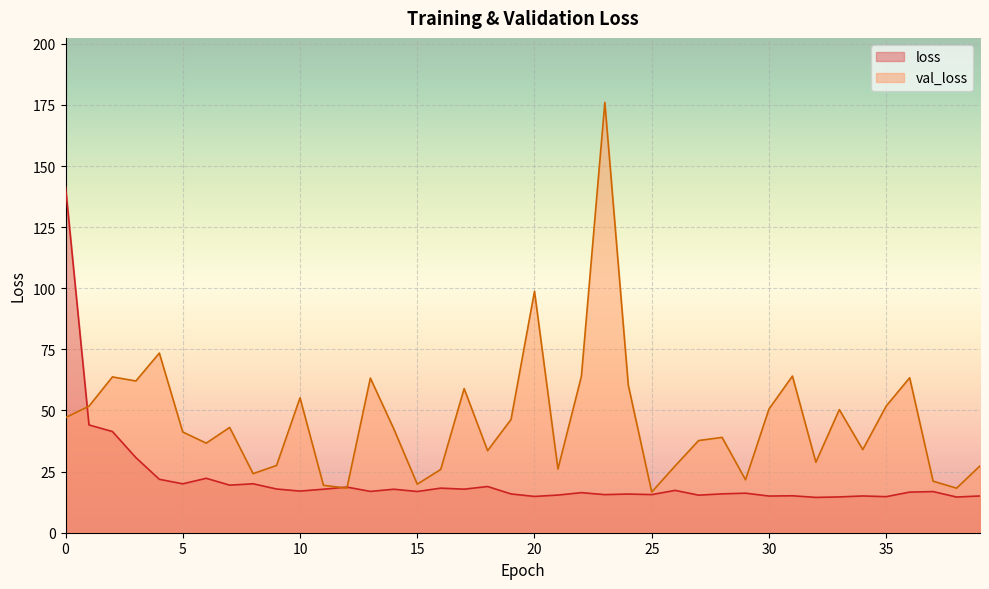

List the labels in order of val_loss value, smallest first.

25, 38, 12, 11, 15, 37, 29, 8, 16, 21, 39, 26, 9, 32, 18, 34, 6, 27, 28, 5, 14, 7, 19, 0, 33, 30, 1, 35, 10, 17, 24, 3, 13, 36, 2, 22, 31, 4, 20, 23